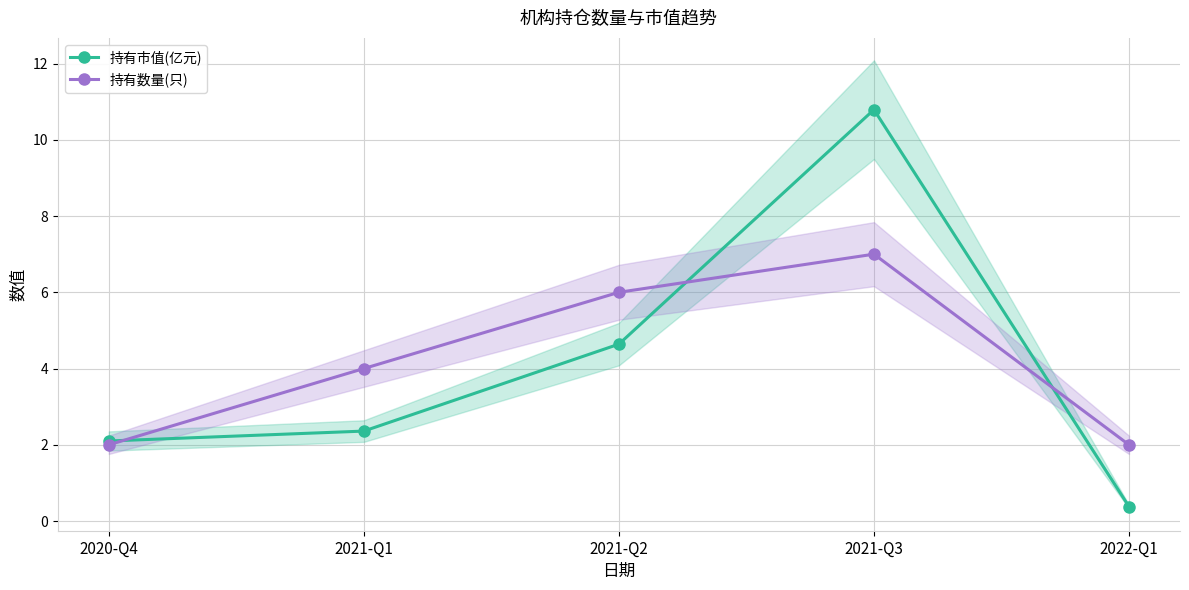

How many 持有数量(只) values are between 2 and 6?

4